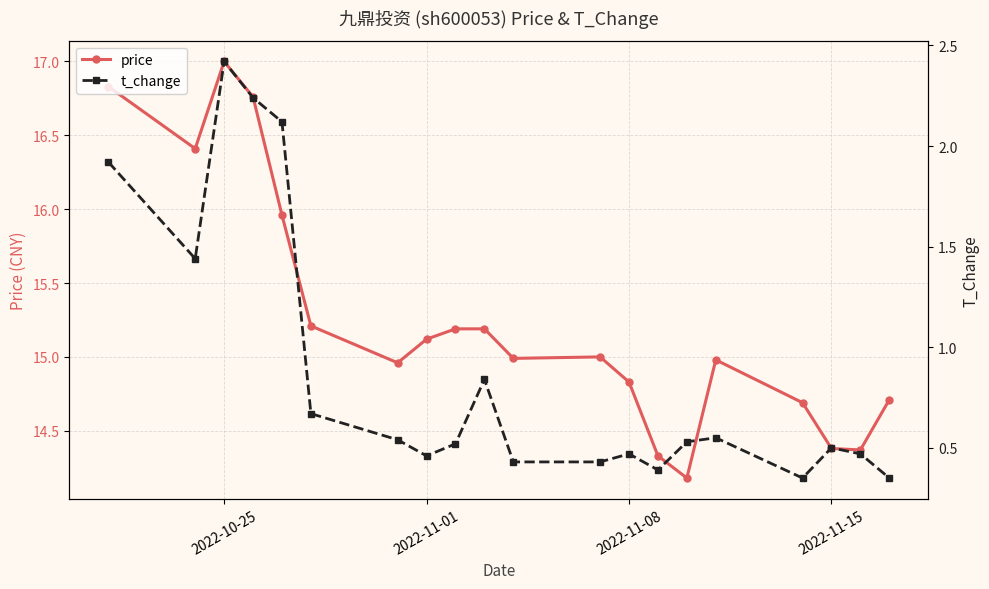

At which category does price reach its first local peak?

2022-10-25